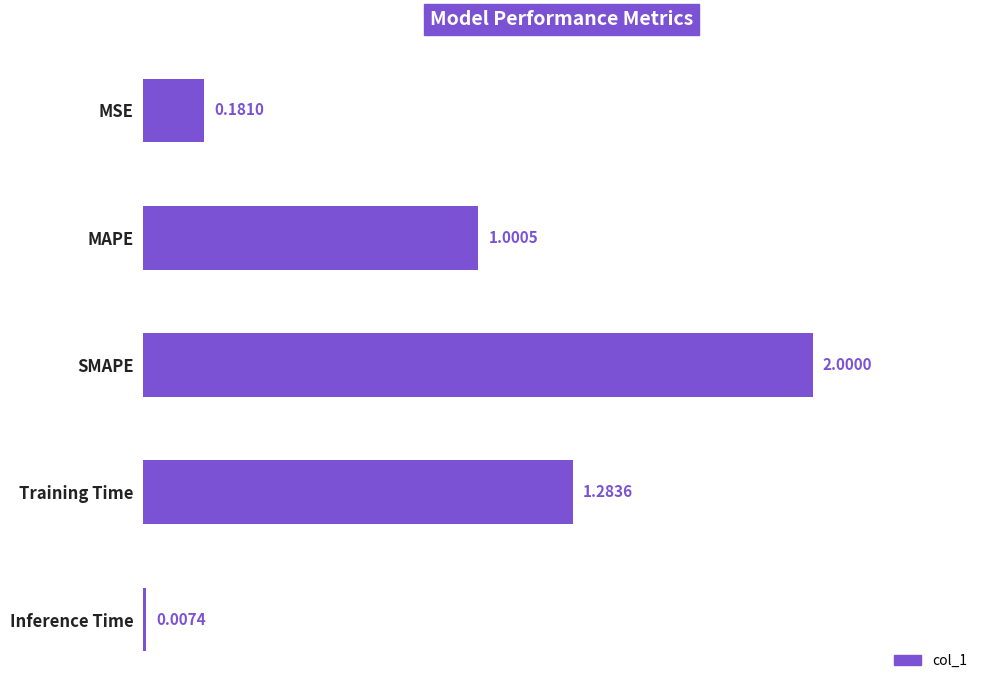

What is the sum of the values at Training Time and MSE?

1.5